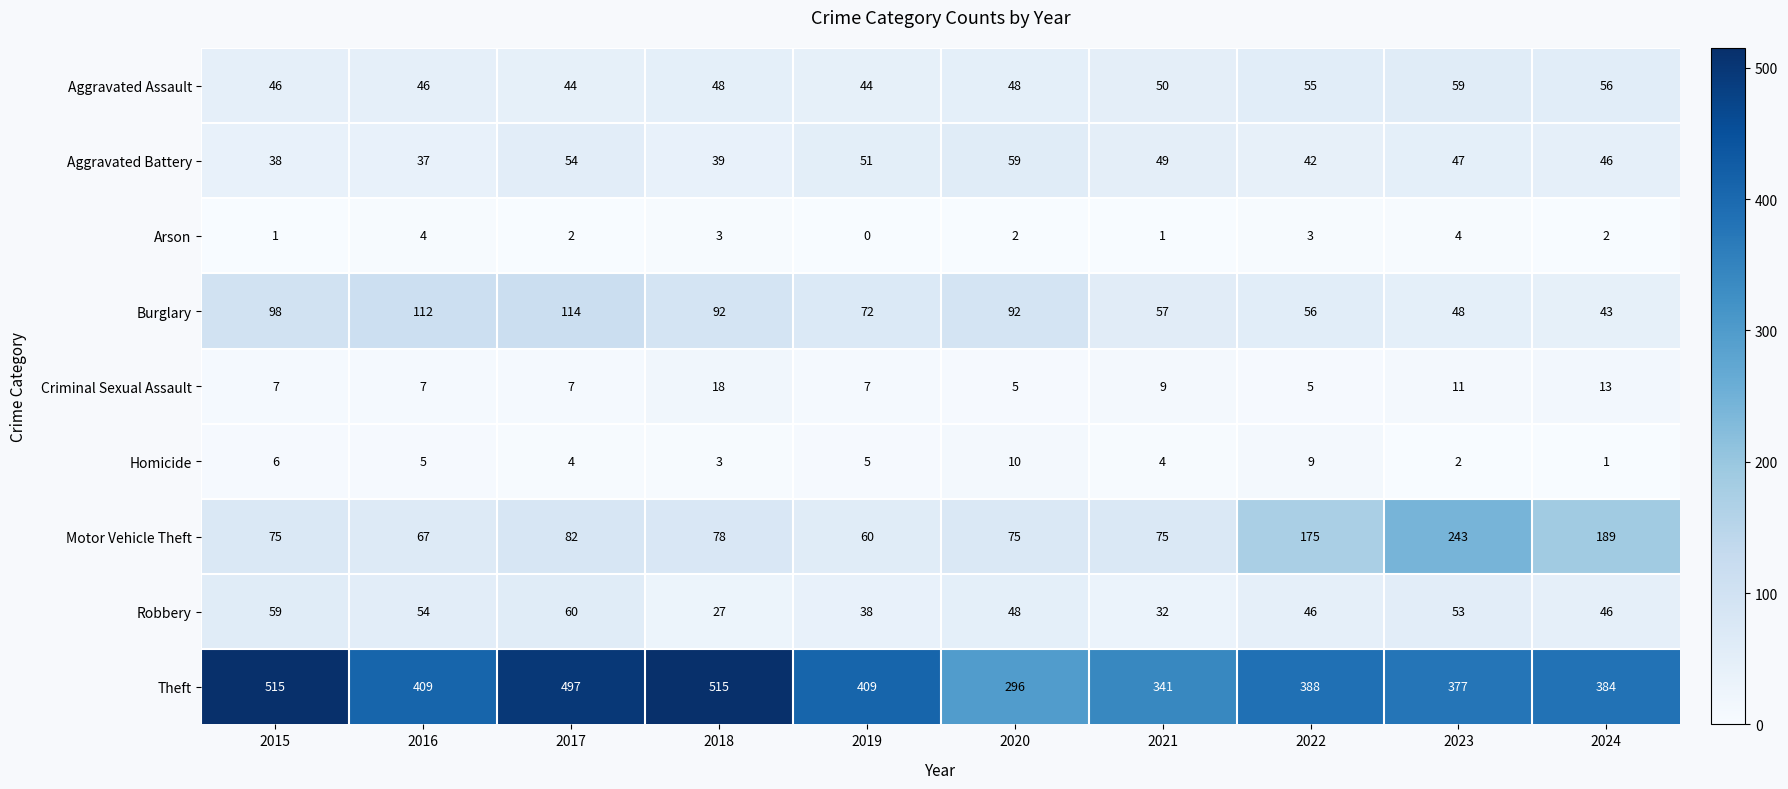

Which series has the largest range (max minus min)?

Theft